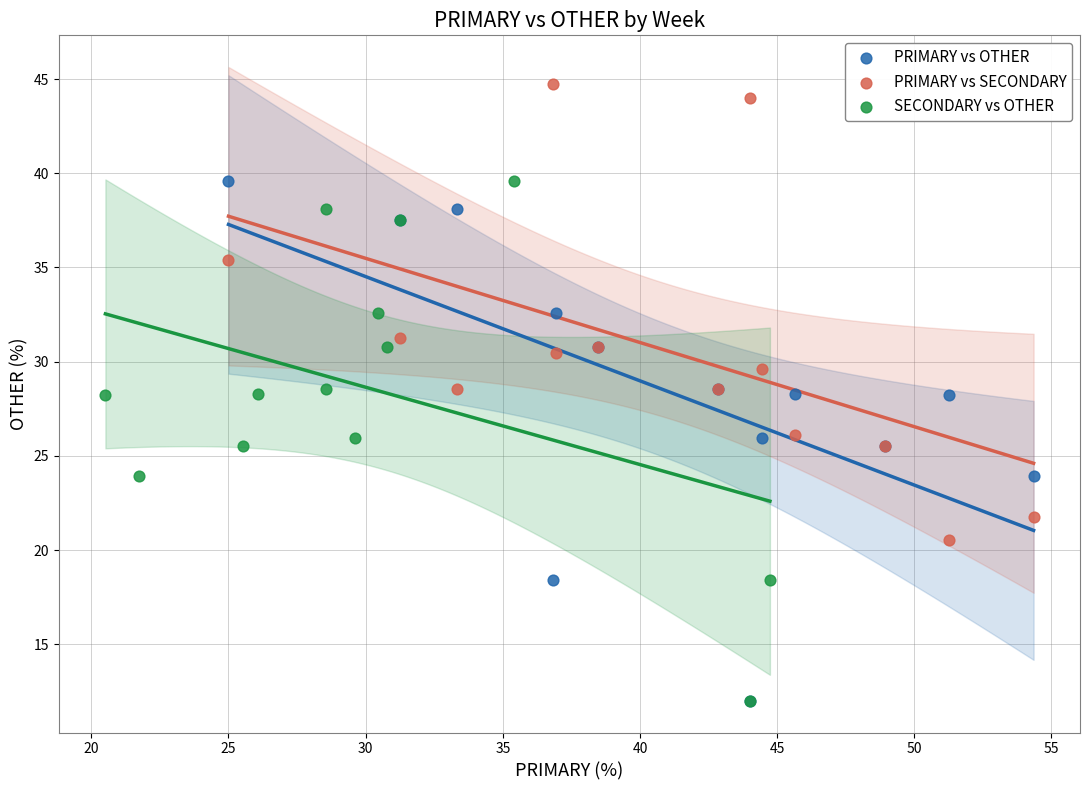

Which series reaches the maximum Y coordinate?

PRIMARY vs SECONDARY